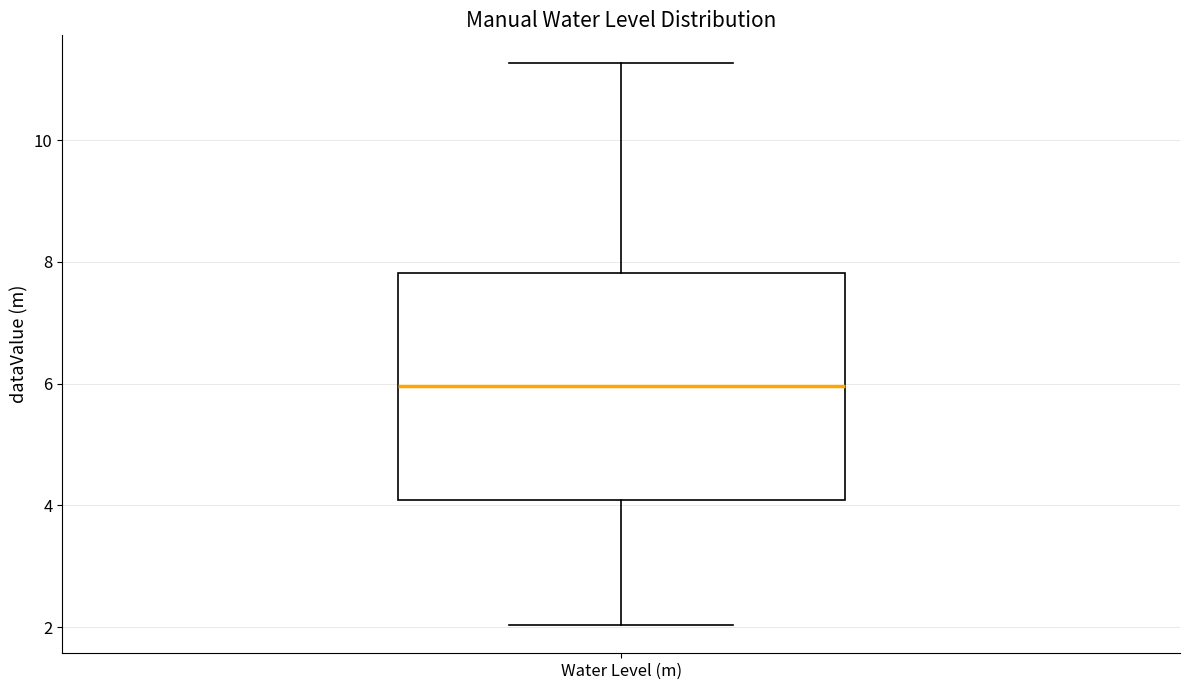

Where is the lower edge of the box for Water Level (m) on the y-axis? The values are not printed on the chart, so give them approximately, as read against the axis.

4.0